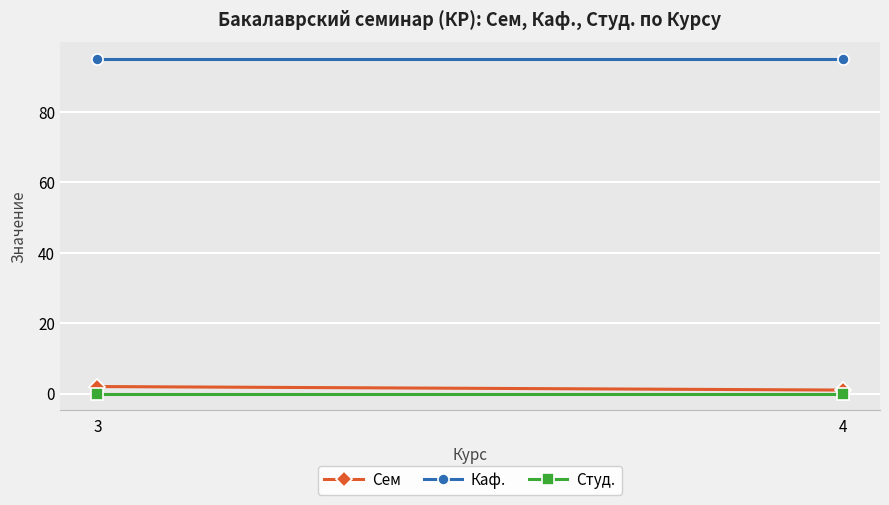

Is this an area chart (filled region under the line)?

No